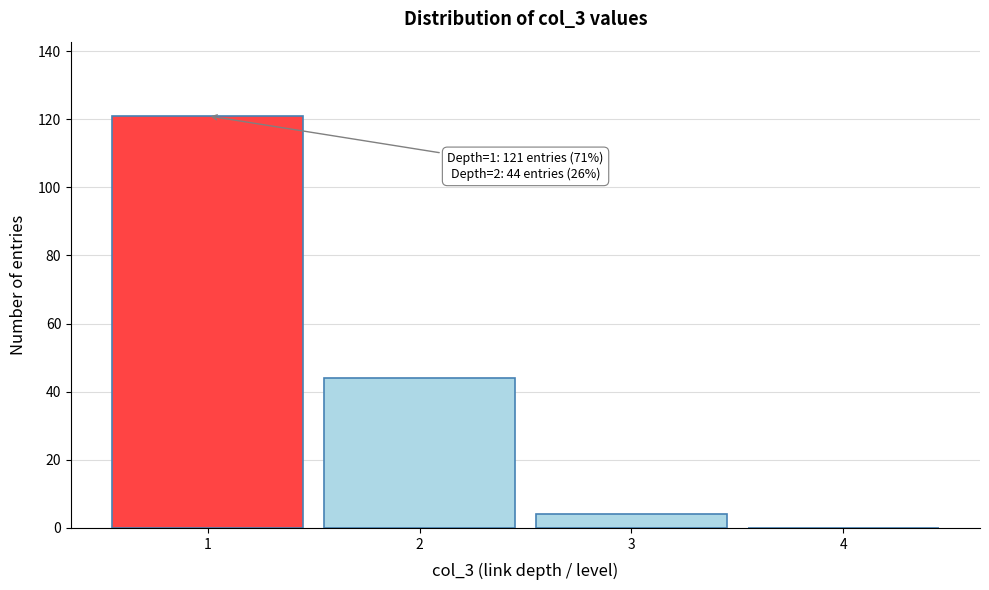

Reading left to right, transcribe all the data shown in this chart.

1=121	2=44	3=4	4=0